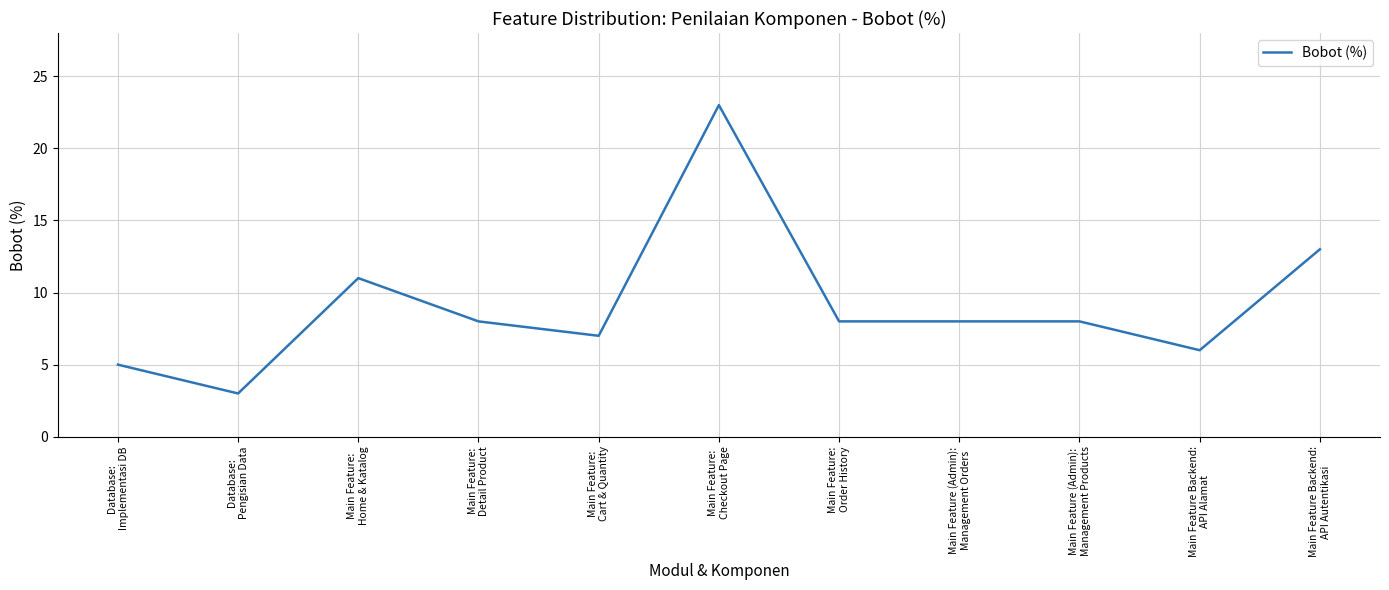

At which label is the value closest to 13?

Main Feature Backend:
API Autentikasi